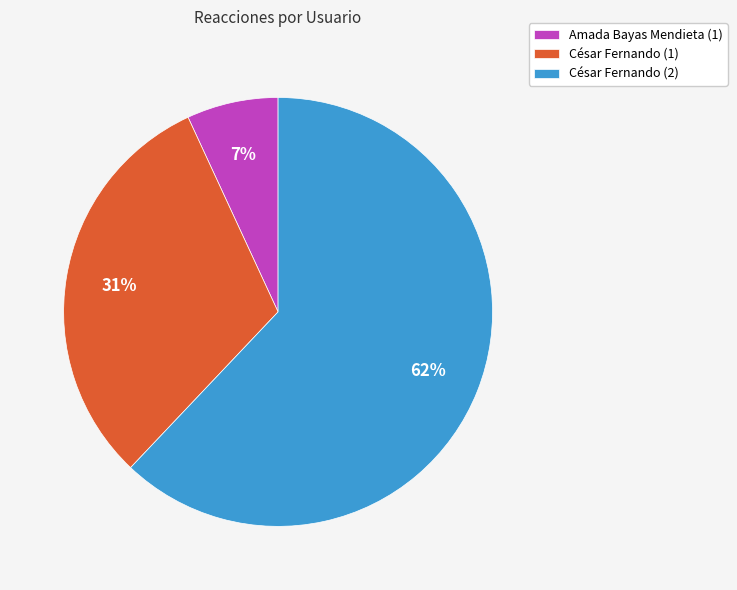

True or false: Amada Bayas Mendieta (1) accounts for 7% of the total.

True